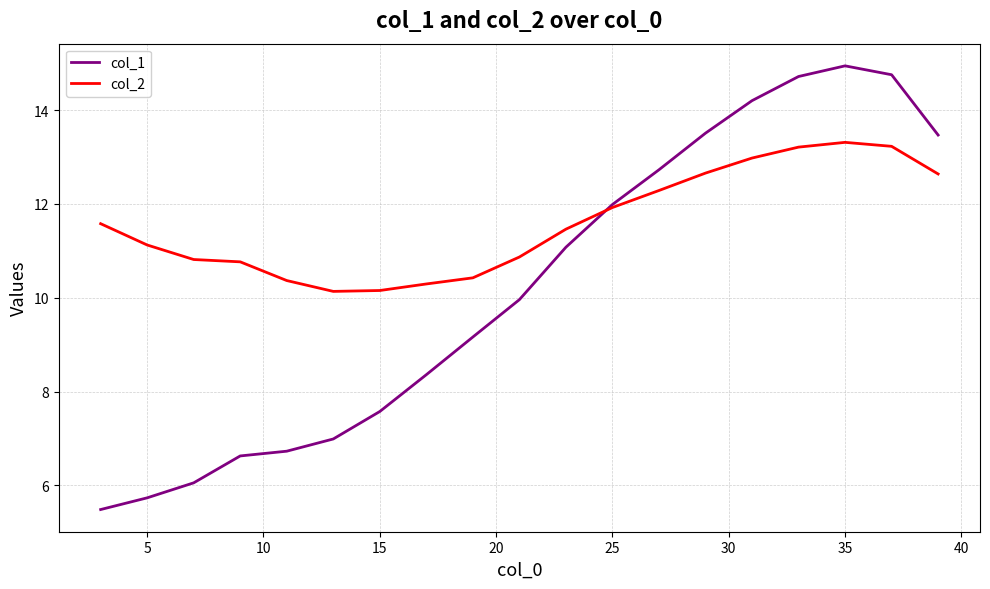

Which series has the largest range (max minus min)?

col_1